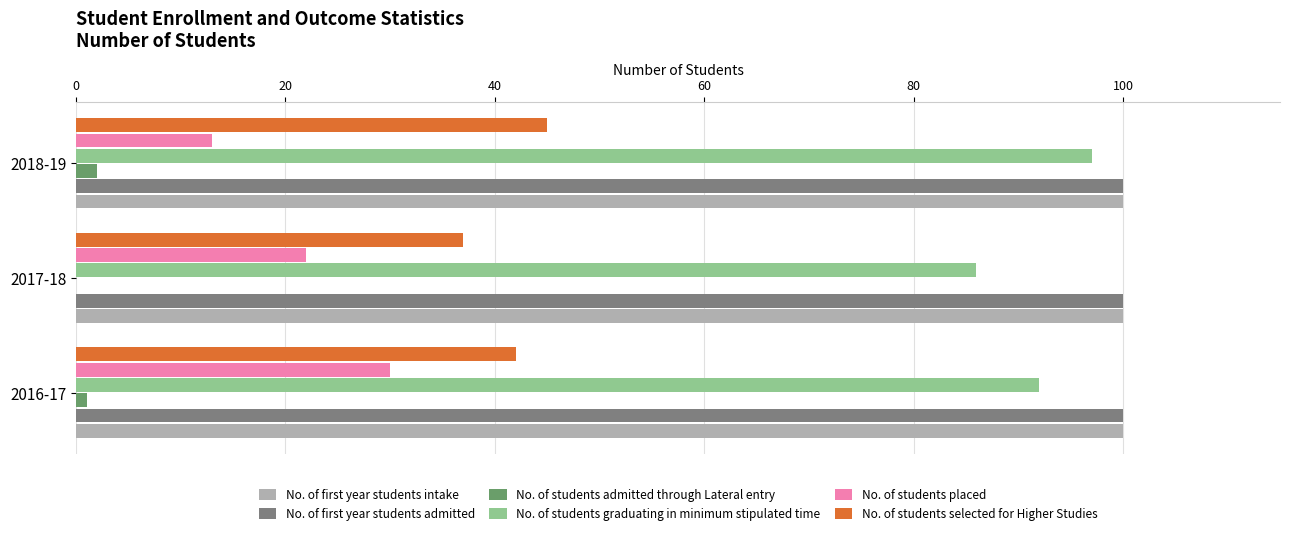

How many No. of students placed values are between 13 and 30?

3